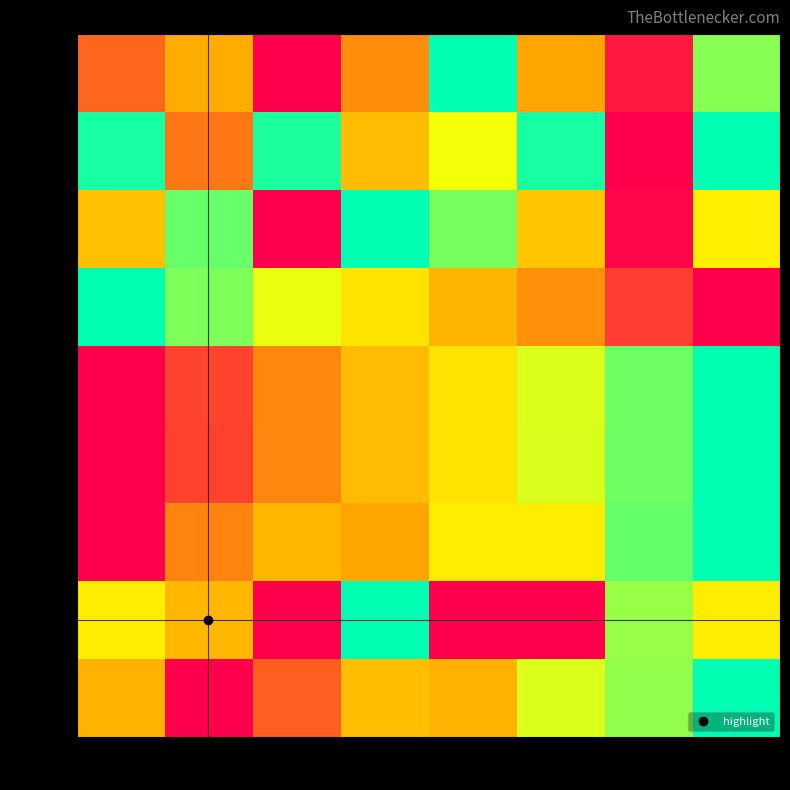

What is the difference between the highest and lowest values at col_1?

0.9